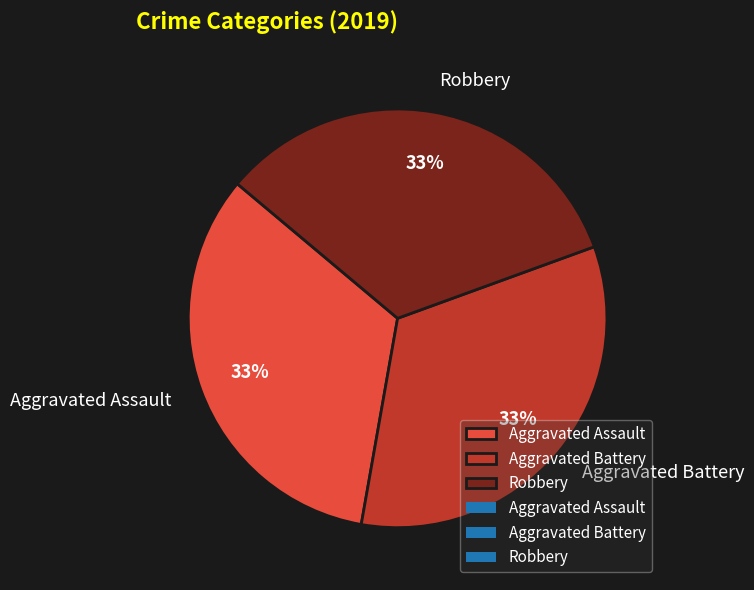

Do Robbery and Aggravated Battery together represent more than half of the pie?

Yes